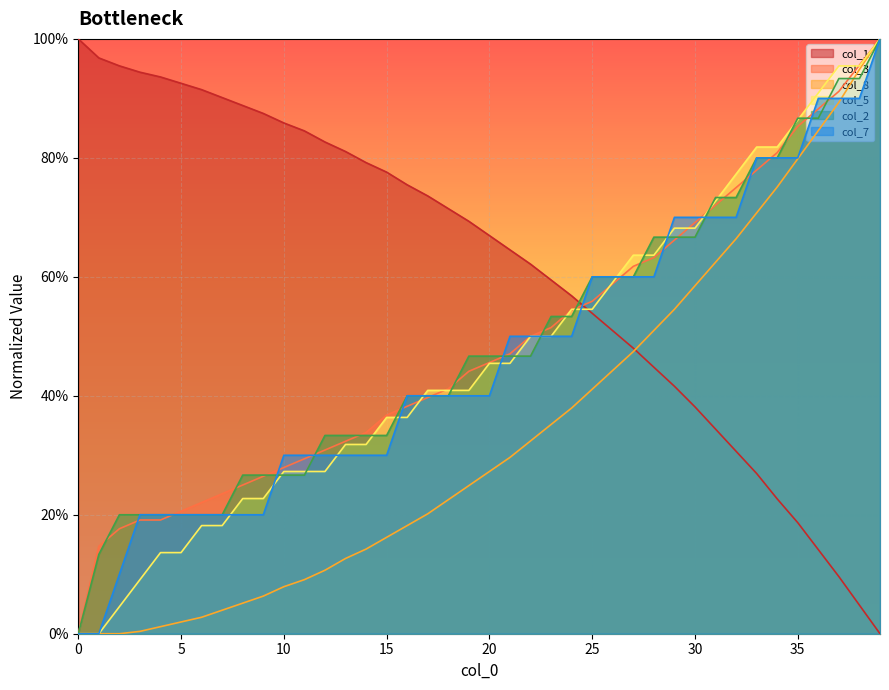

Which series ends up on top after the final intersection of col_1 and col_8?

col_8